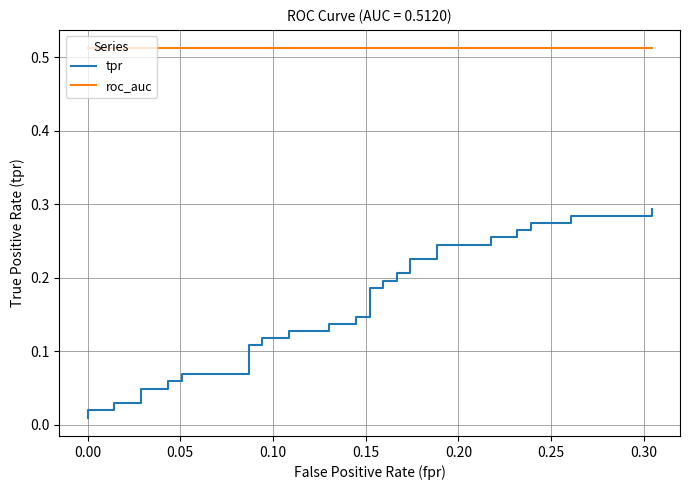

At how many categories does at least one series exceed 0?

40